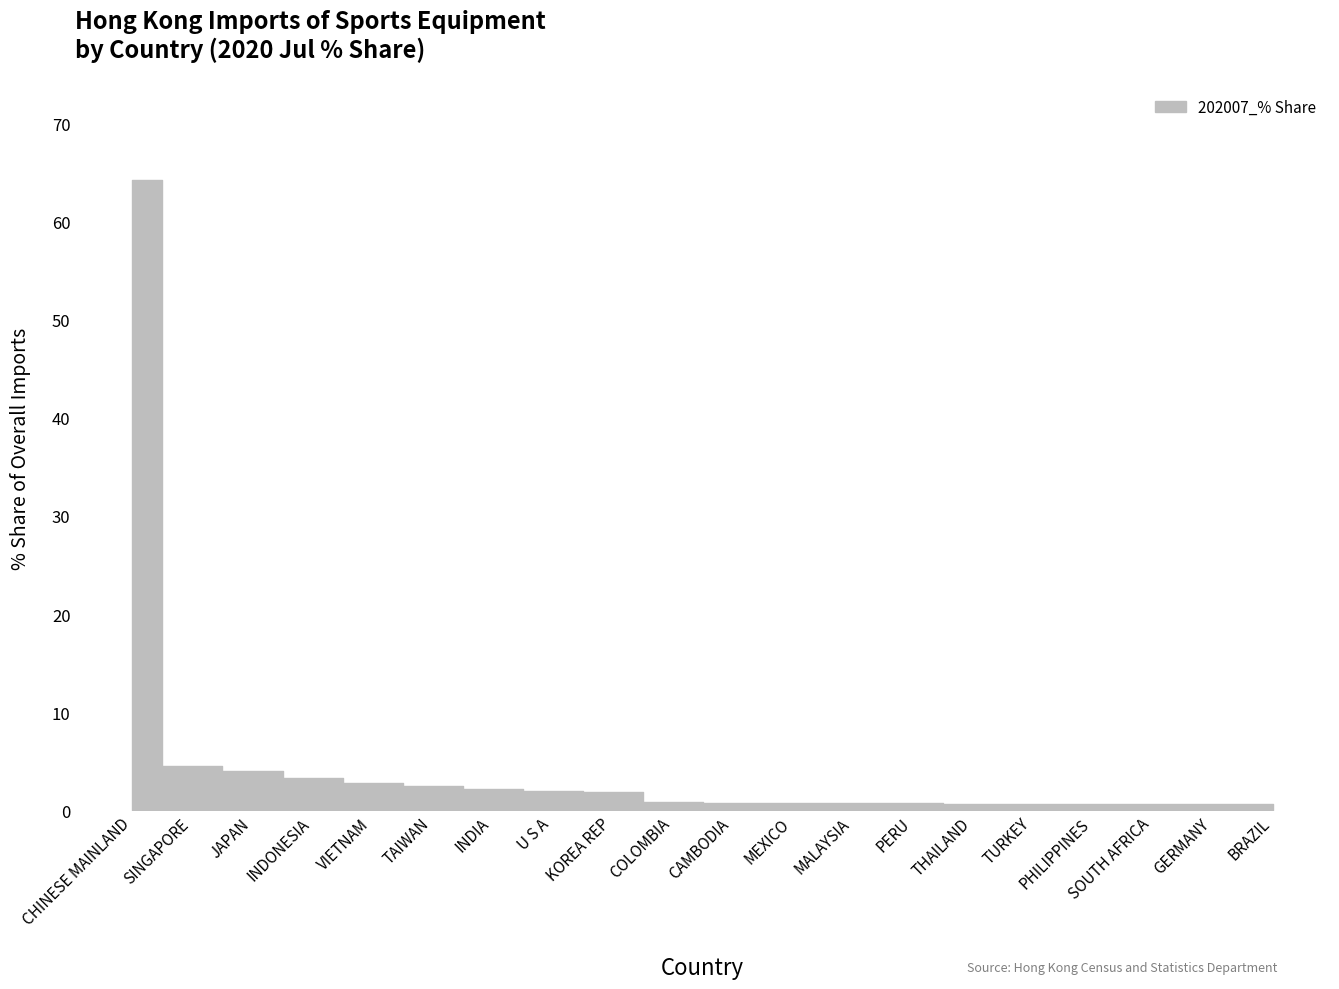

What is the difference between the second highest and second lowest values?

3.9